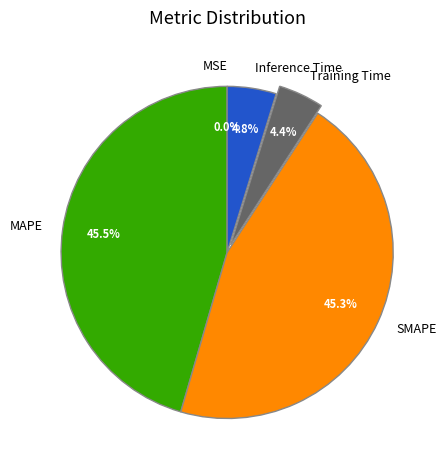

Is there a majority slice in this chart?

No